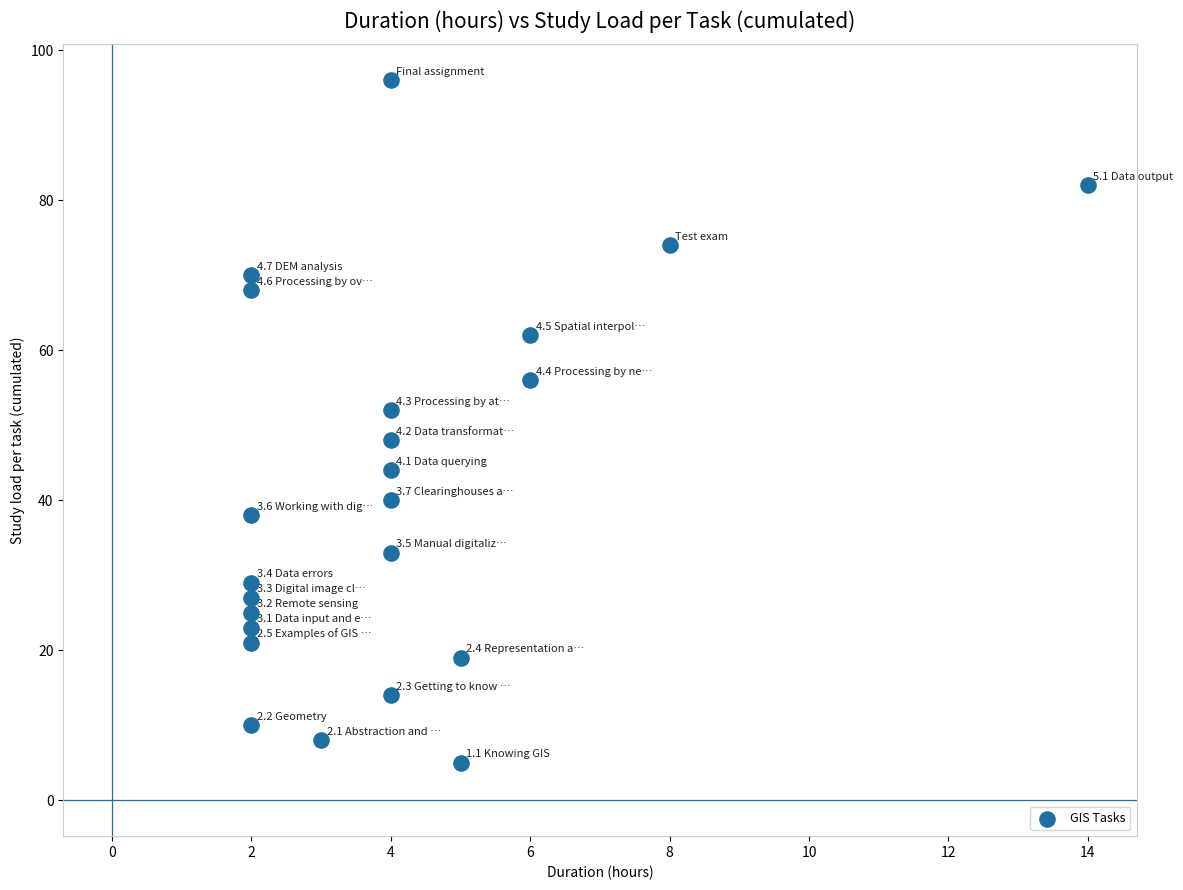

What is the range of Y values (max minus min)?

91